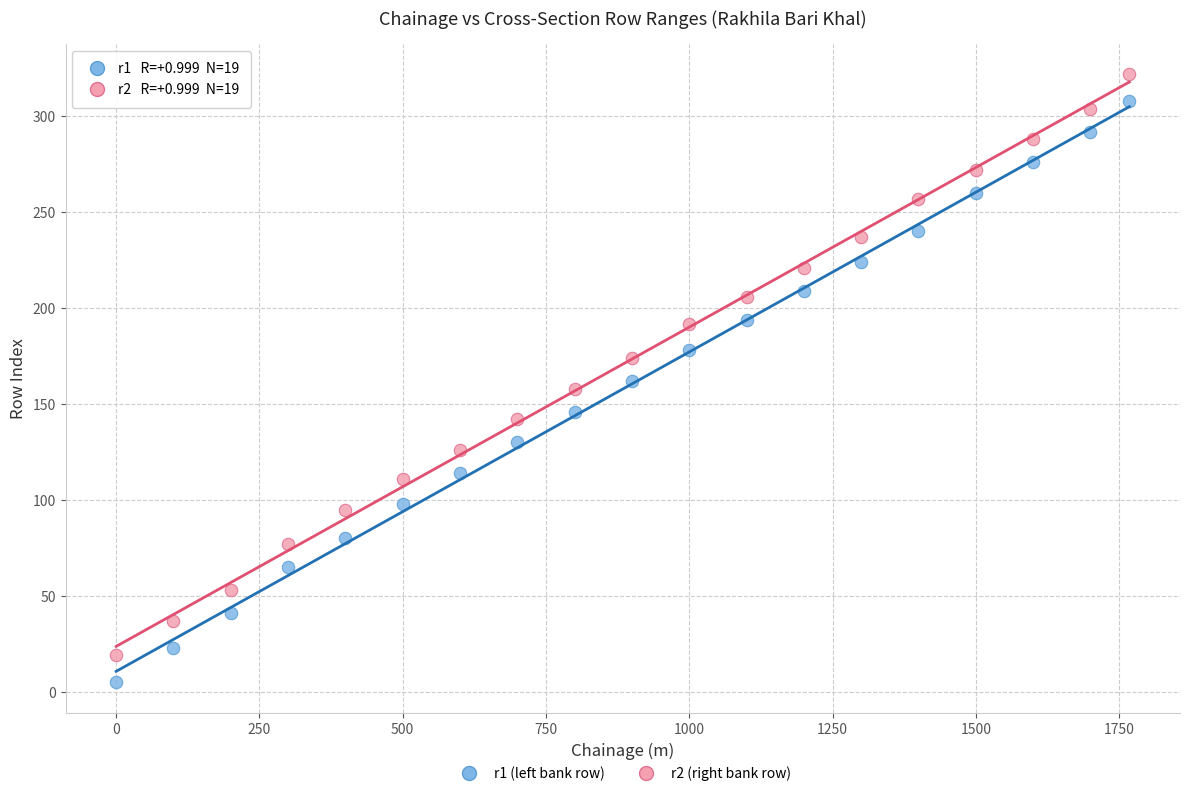

Across all data points, what is the range of X values (max minus min)?

1768